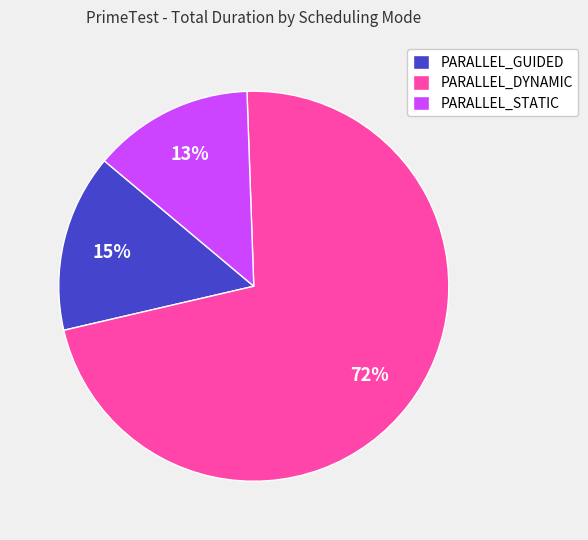

To the nearest percent, what percentage of the pie is PARALLEL_STATIC?

13%